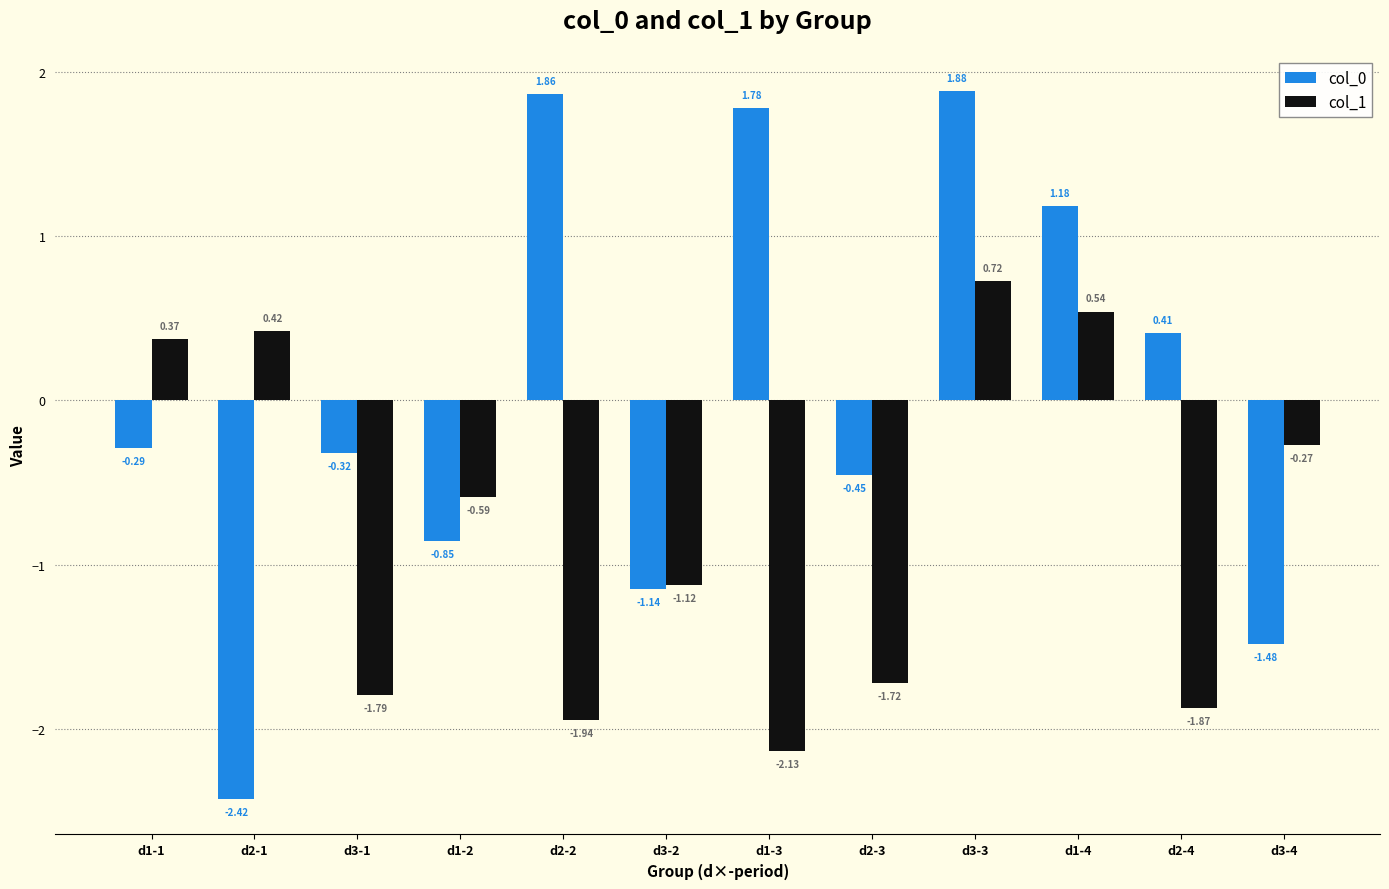

How many data points in col_0 are above 0?

5